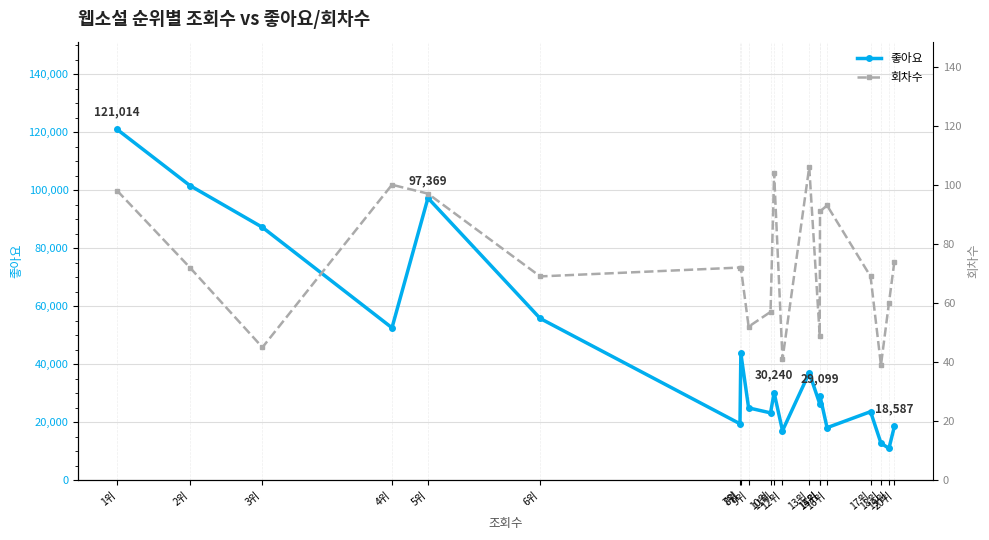

How many data points in 좋아요 are above 29099?

9